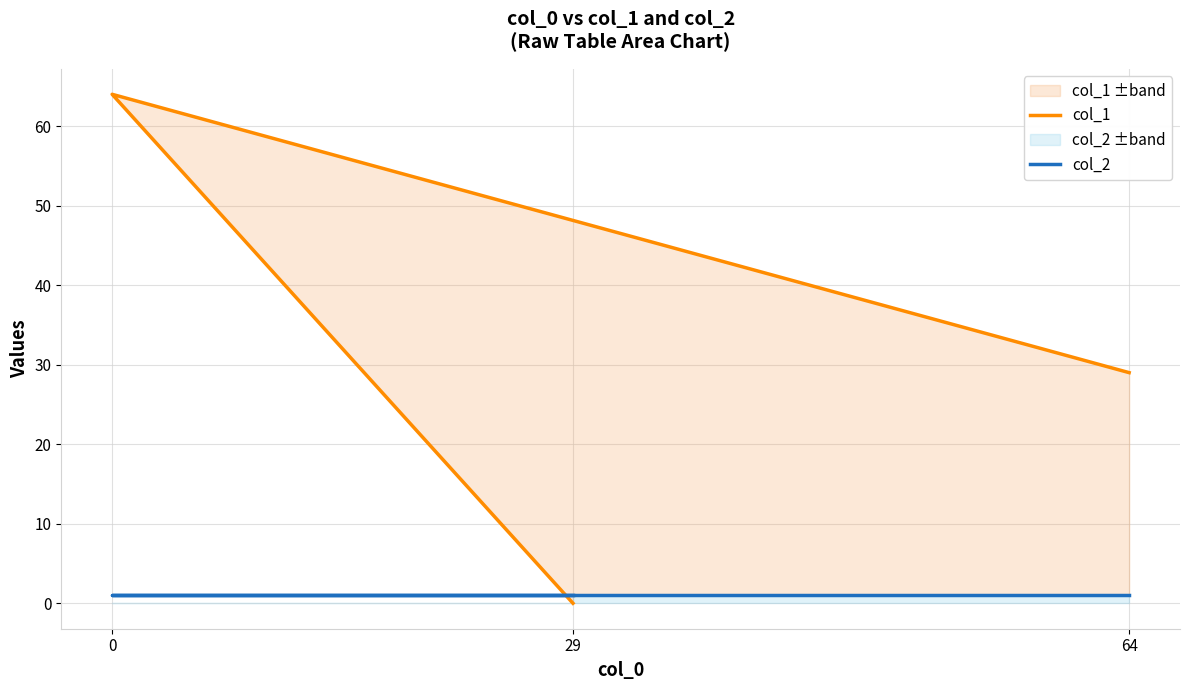

Which series has the widest spread of values?

col_1